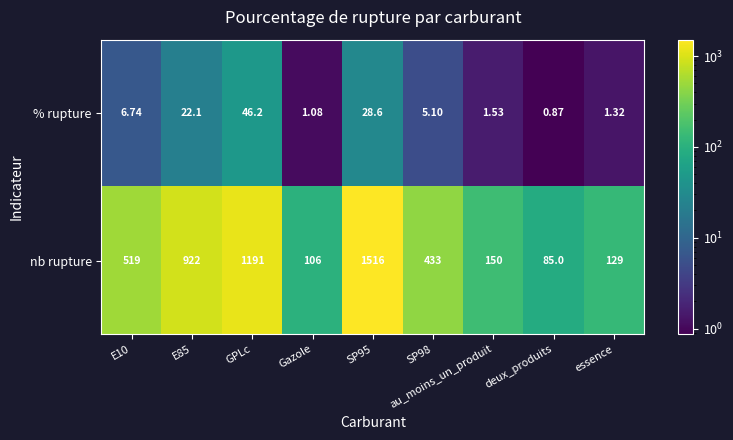

Rank the series by their average value, from highest to lowest.

nb rupture, % rupture